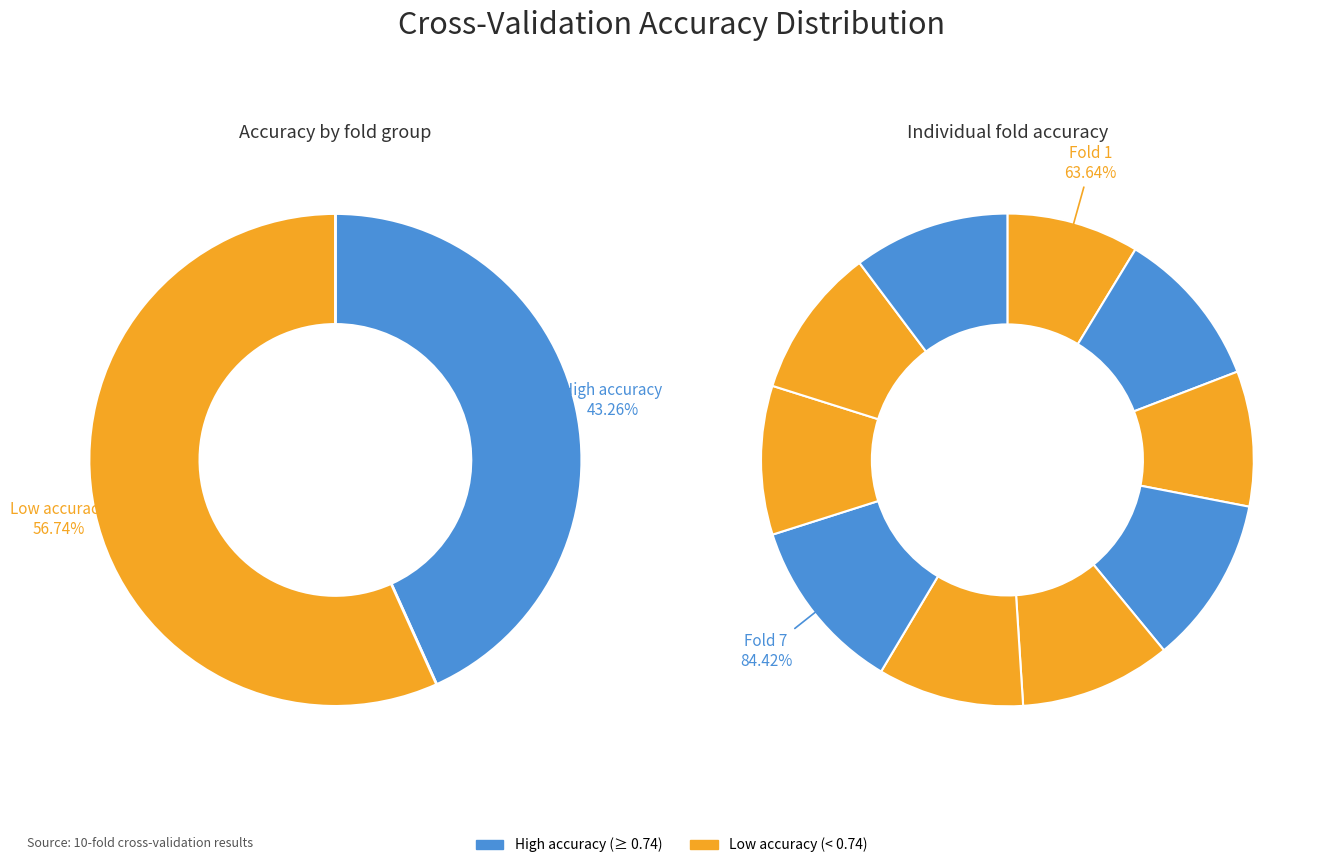

Does any single category account for the majority?

No